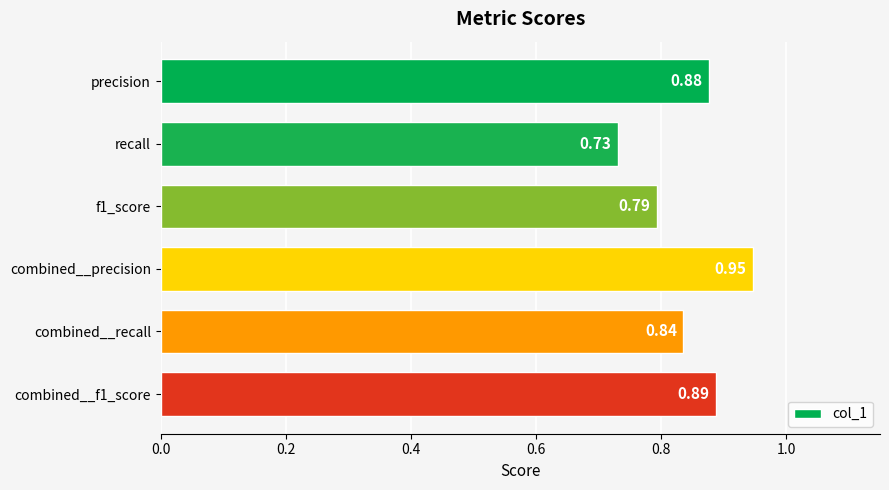

Which category has the lowest value across all series?

recall